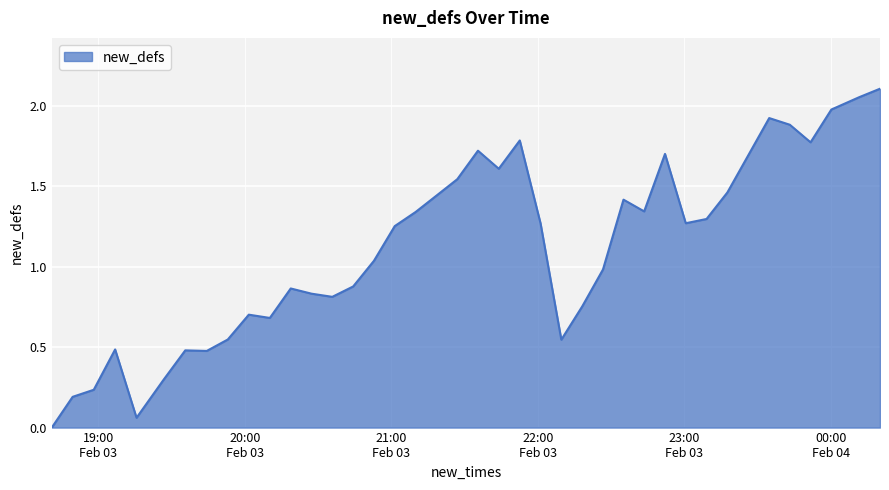

How many values are below 1?

18